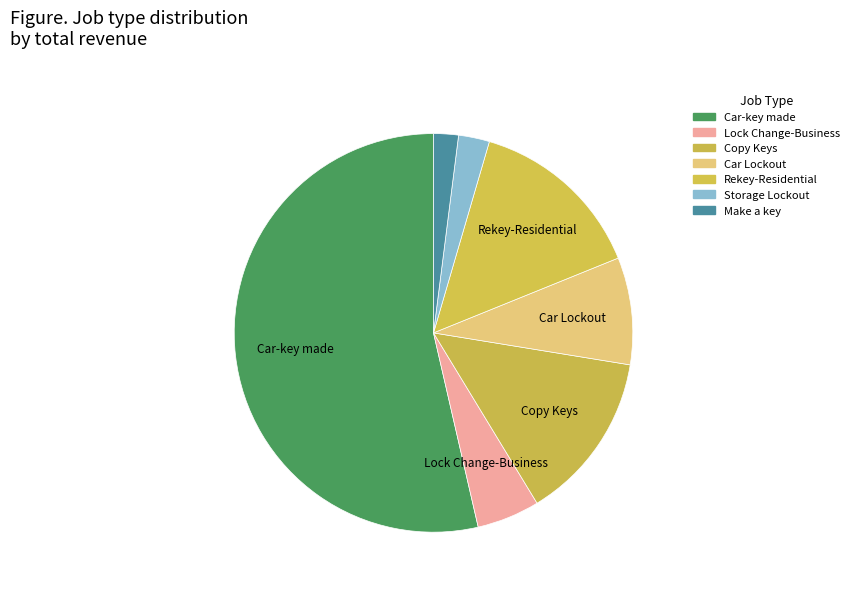

How many slices are in this pie chart?

7